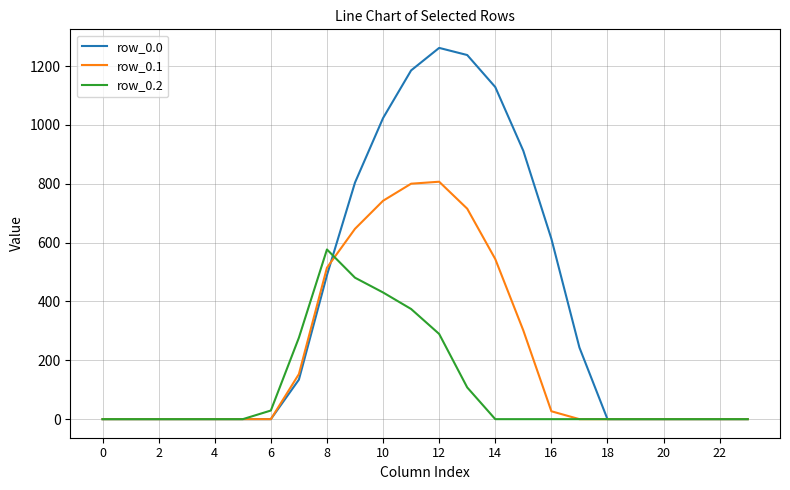

Which series has the largest total across all categories?

row_0.0